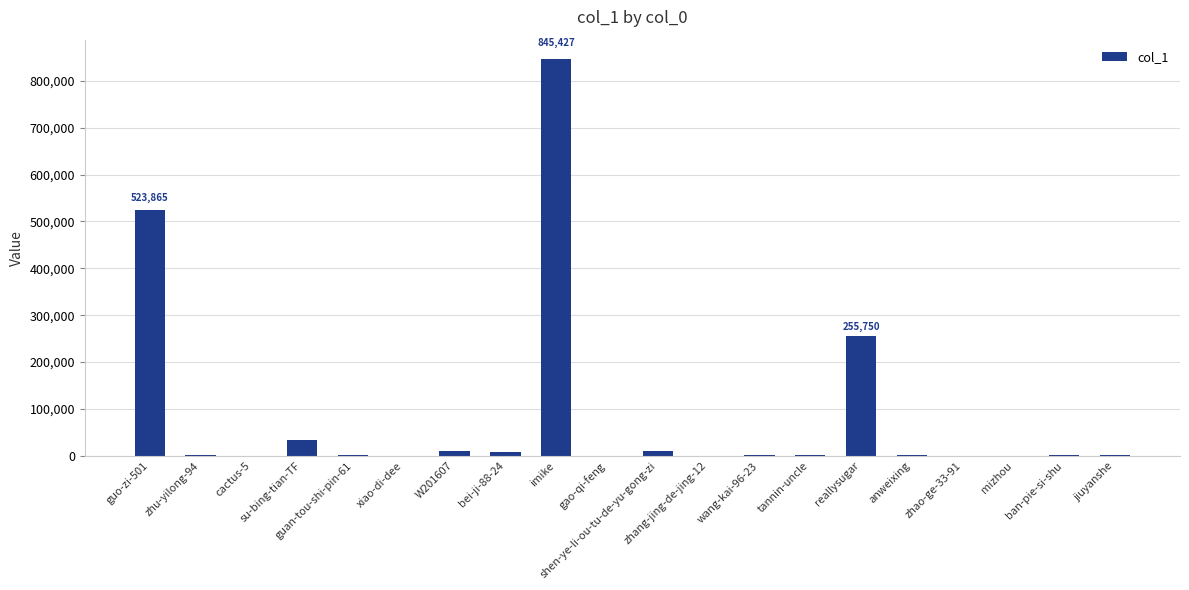

What is the difference between the maximum and minimum values?

845420